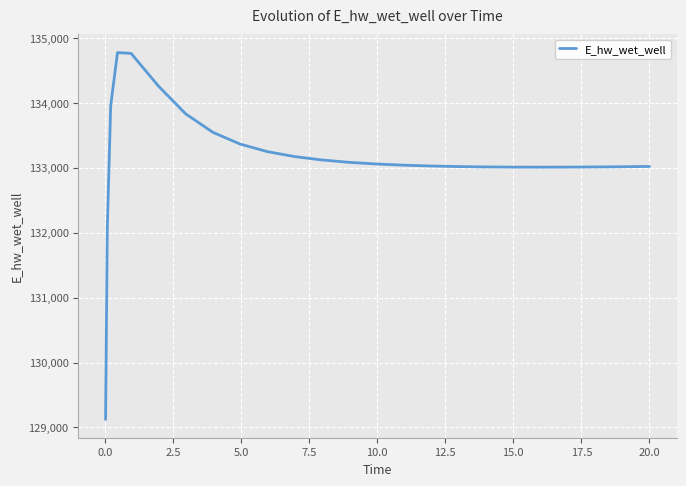

What is the minimum value shown in the chart?

129124.6